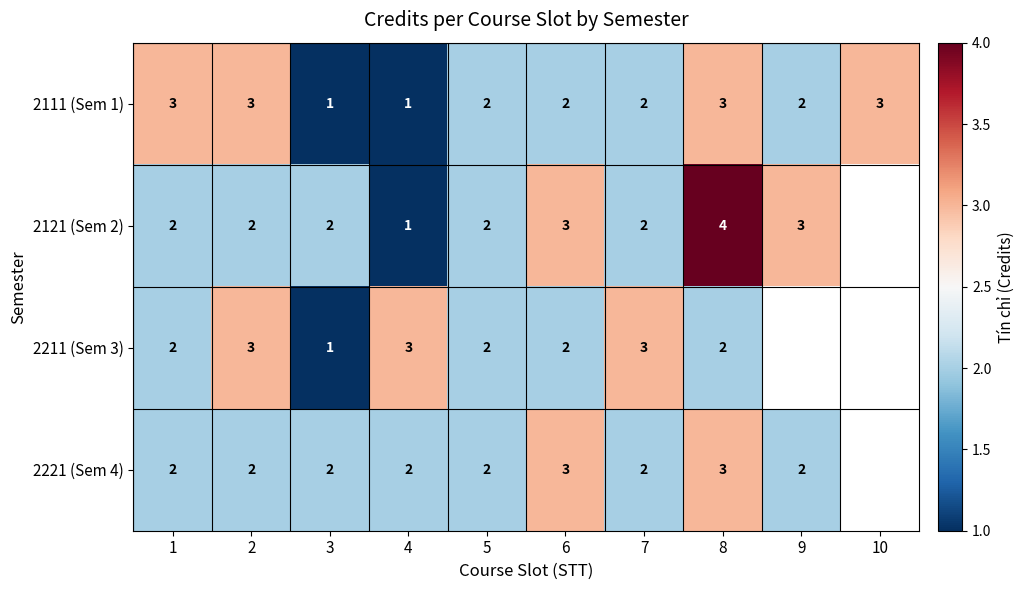

What is the total value across all series at 5?

8